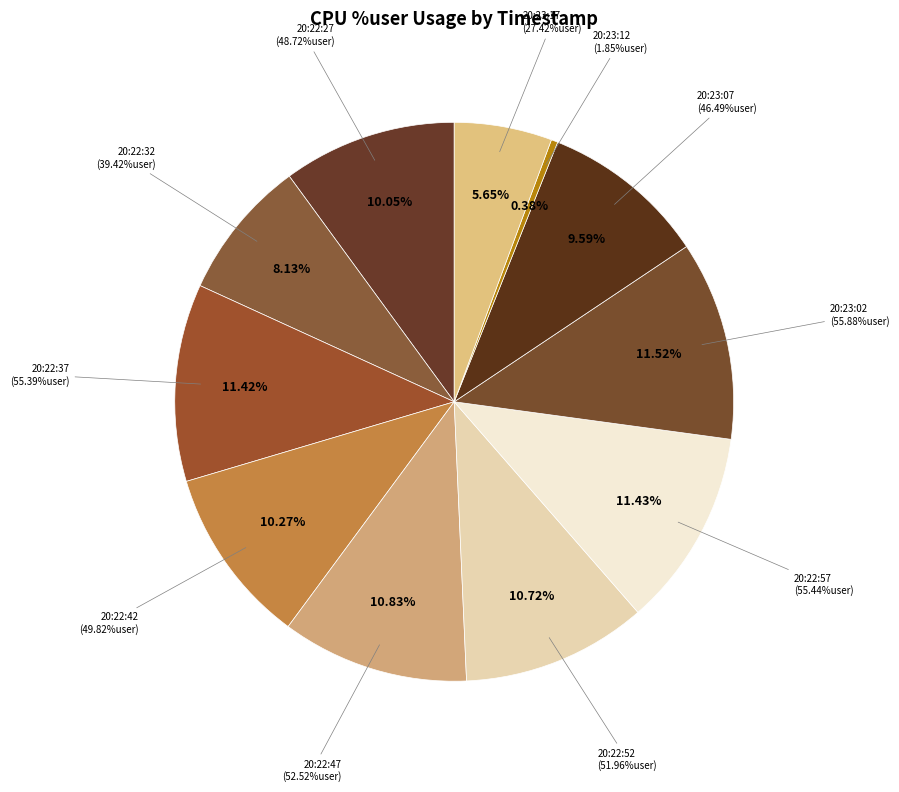

To the nearest percent, what portion does 20:22:32 represent?

8%